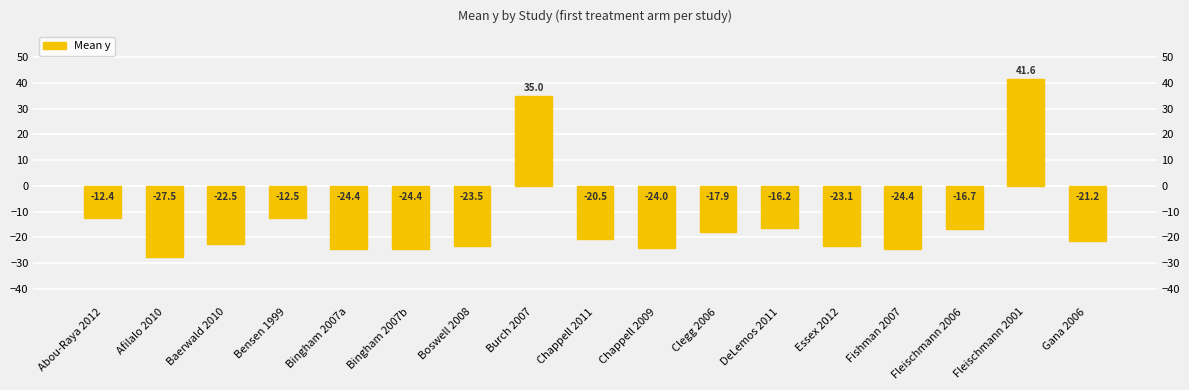

What is the difference between the second highest and minimum values?

62.5